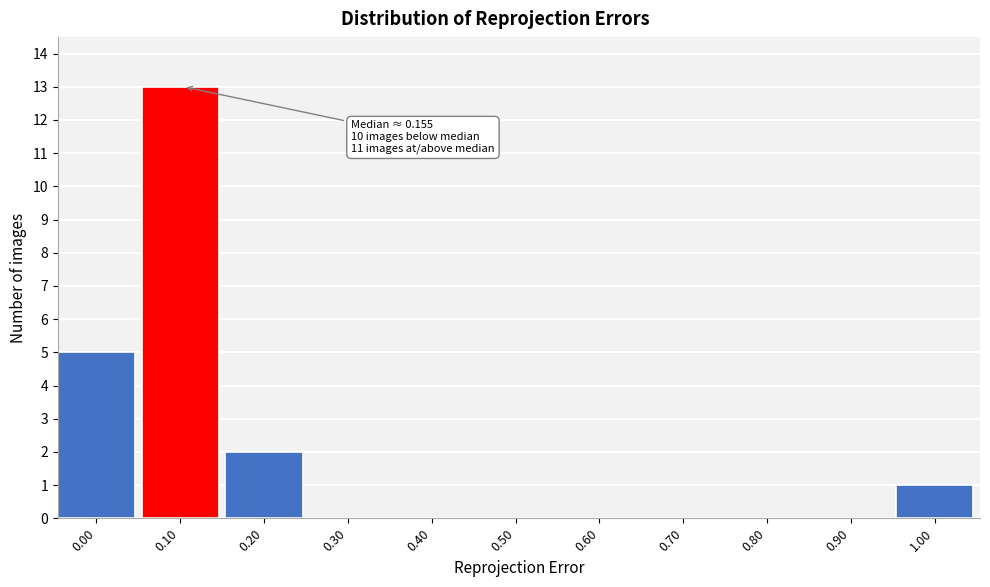

Reading right to left, list all the values displayed in this chart.

1.00=1	0.90=0	0.80=0	0.70=0	0.60=0	0.50=0	0.40=0	0.30=0	0.20=2	0.10=13	0.00=5